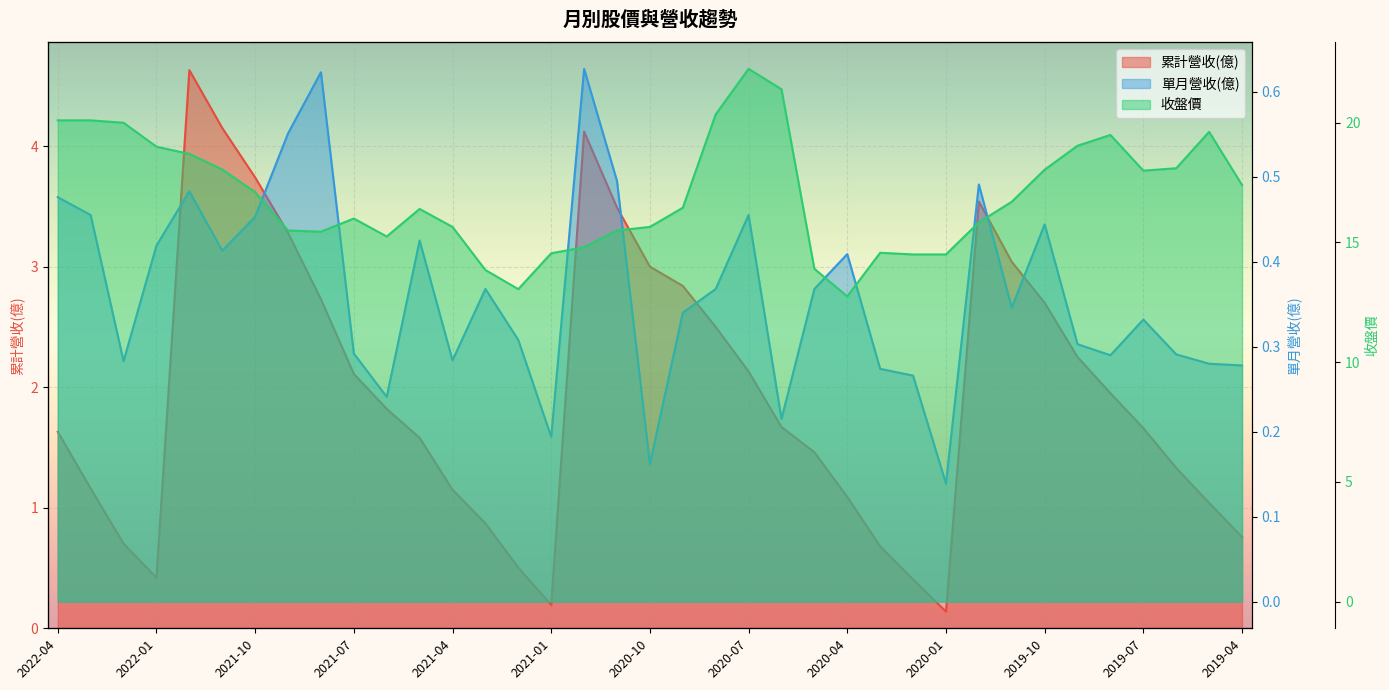

True or false: 累計營收(億) has a value of 4.4 at 2020-07.

False